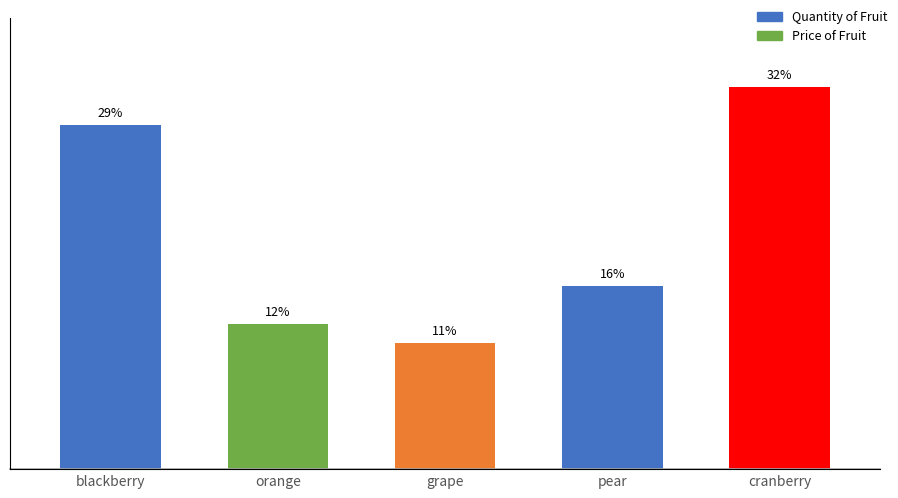

Reading right to left, extract all data points from this chart.

Quantity of Fruit: cranberry=100	pear=48	grape=33	orange=38	blackberry=90
Price of Fruit: cranberry=2	pear=10	grape=7	orange=8	blackberry=5